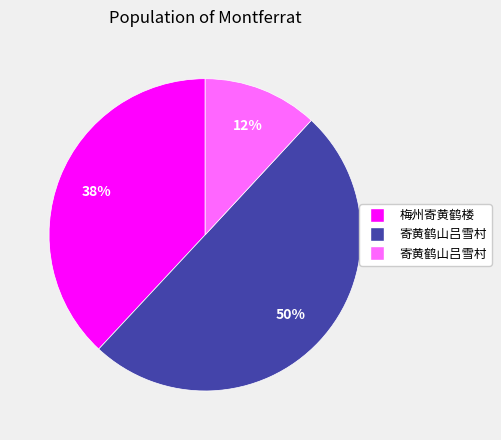

To the nearest percent, what is the difference between the largest and smallest slice percentages?

38%